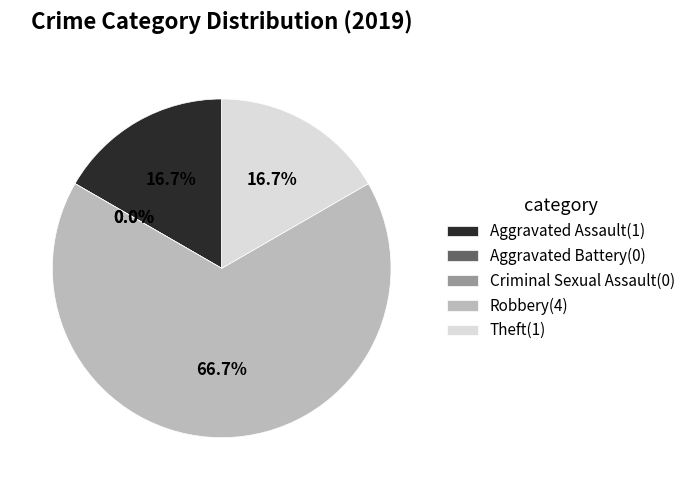

How many slices are in this pie chart?

5